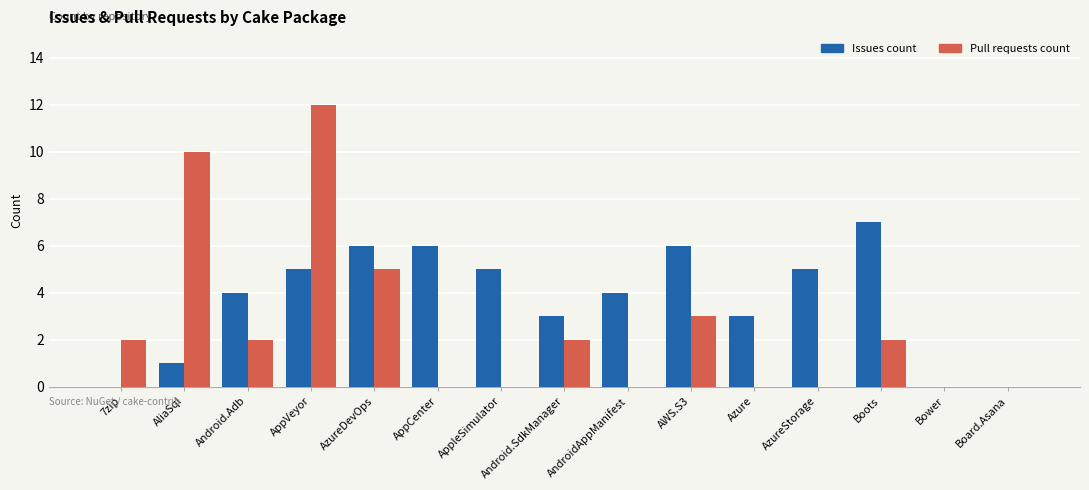

Is it true that Pull requests count equals 6 at AliaSql?

False